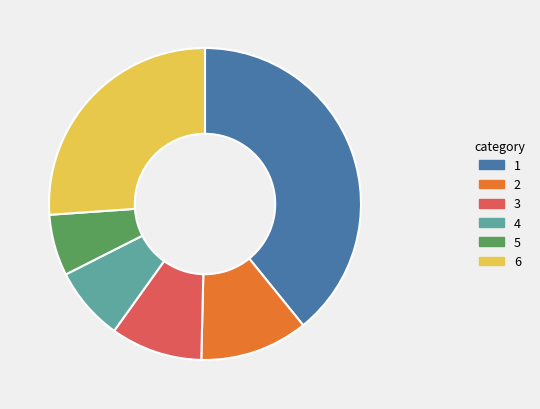

Is there any slice that represents more than half of the pie?

No